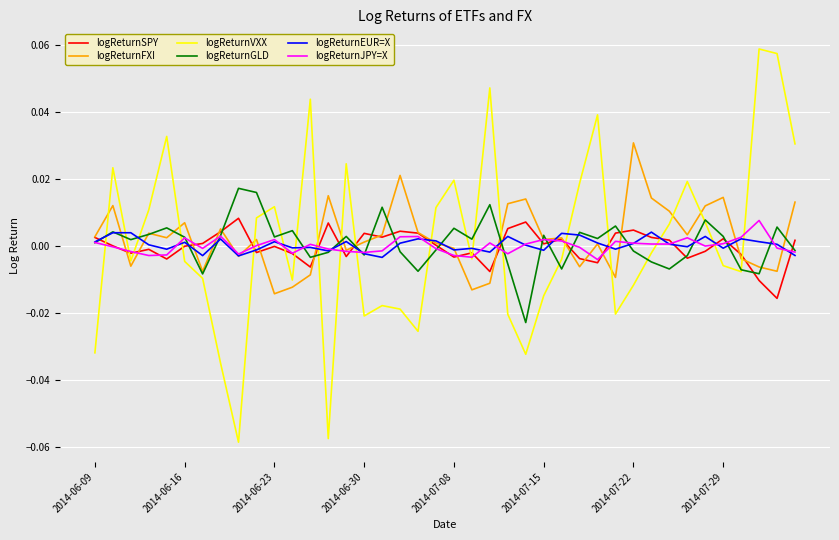

Which series has the largest total across all categories?

logReturnFXI